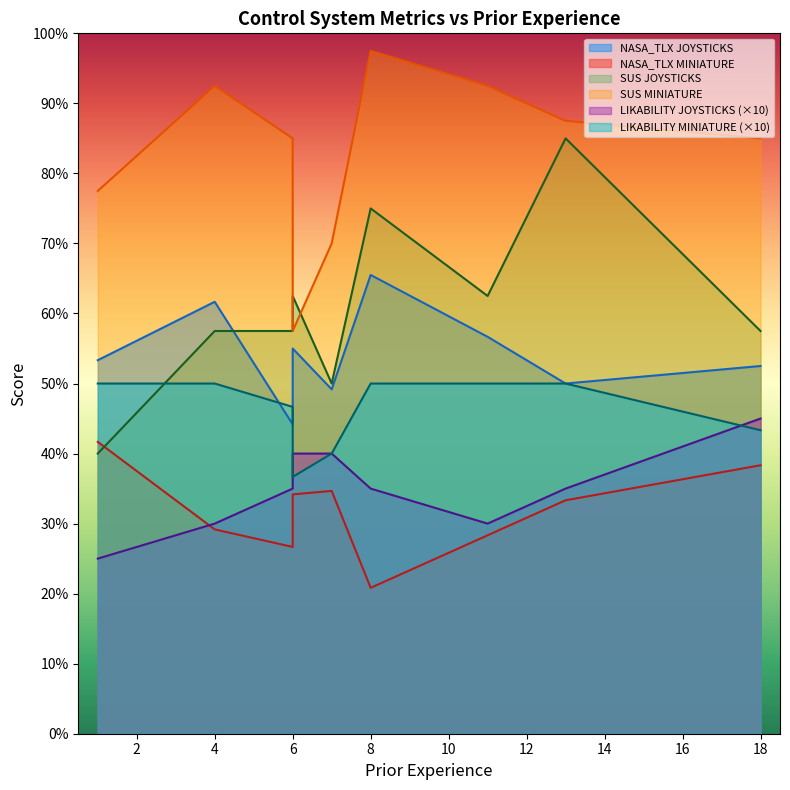

What is the value of the LIKABILITY_MINIATURE point at the 1st from the left?

5.0